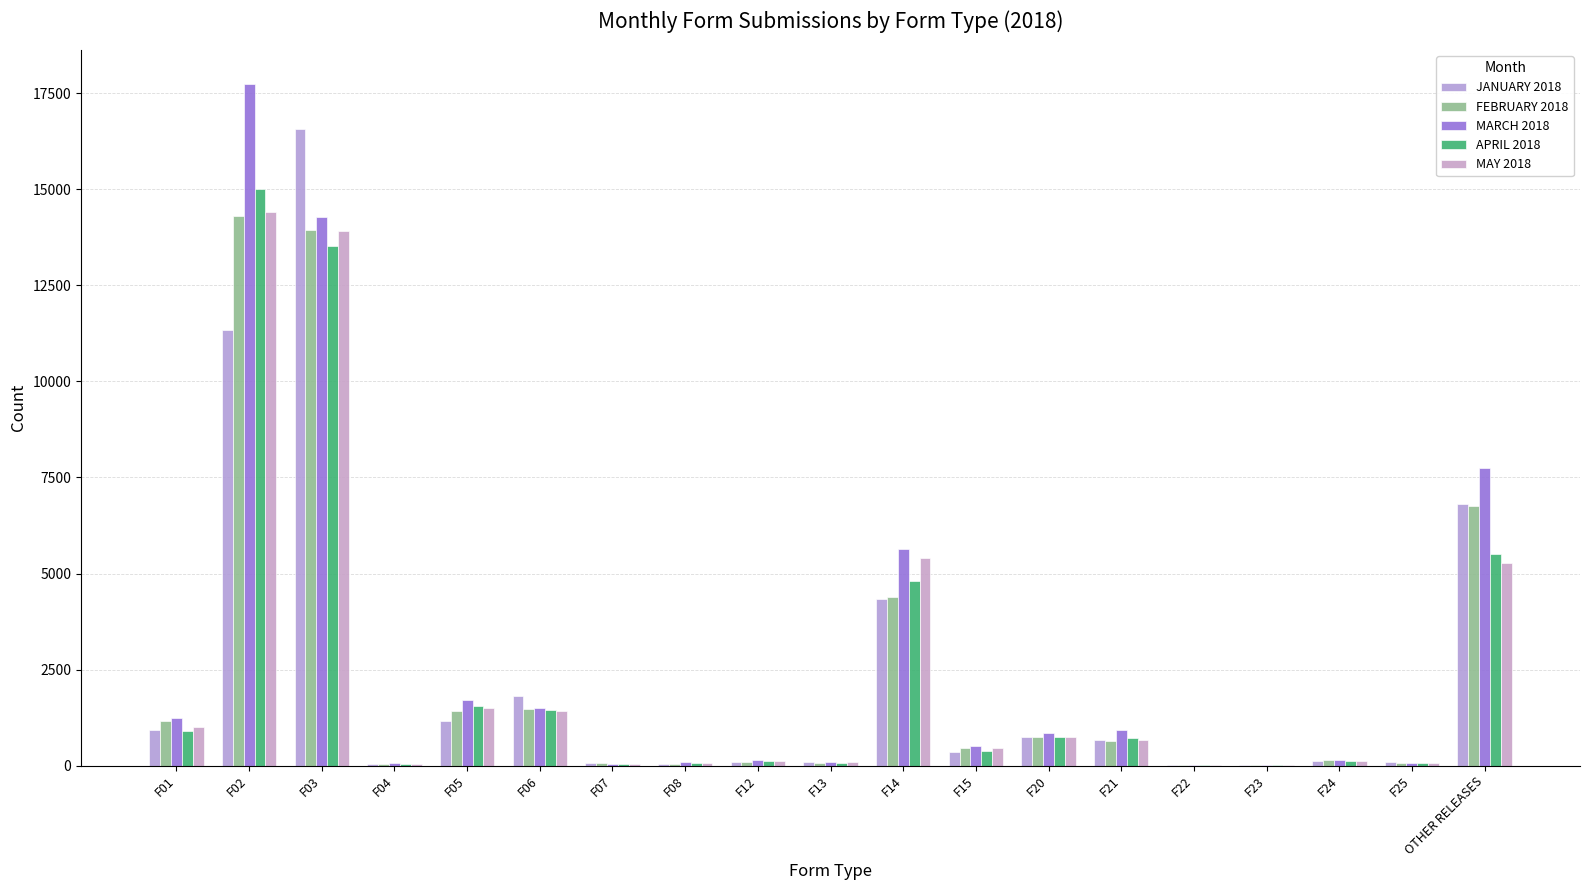

Is it true that FEBRUARY 2018 equals 19907 at F02?

False